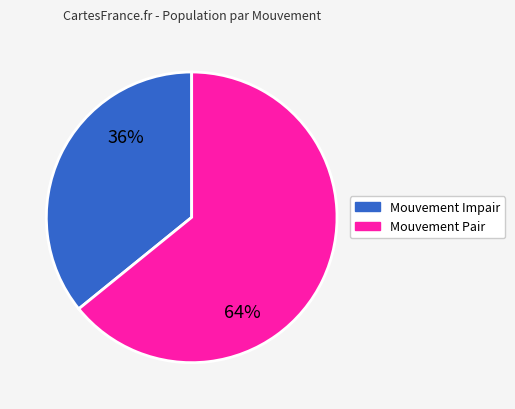

Is there a majority slice in this chart?

Yes